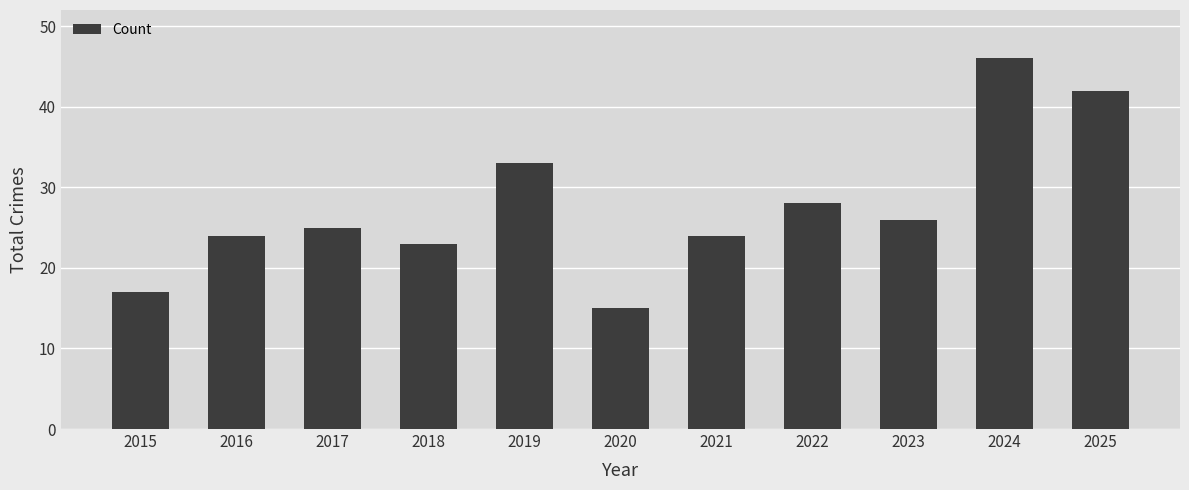

Reading left to right, transcribe all the data shown in this chart.

2015=17	2016=24	2017=25	2018=23	2019=33	2020=15	2021=24	2022=28	2023=26	2024=46	2025=42